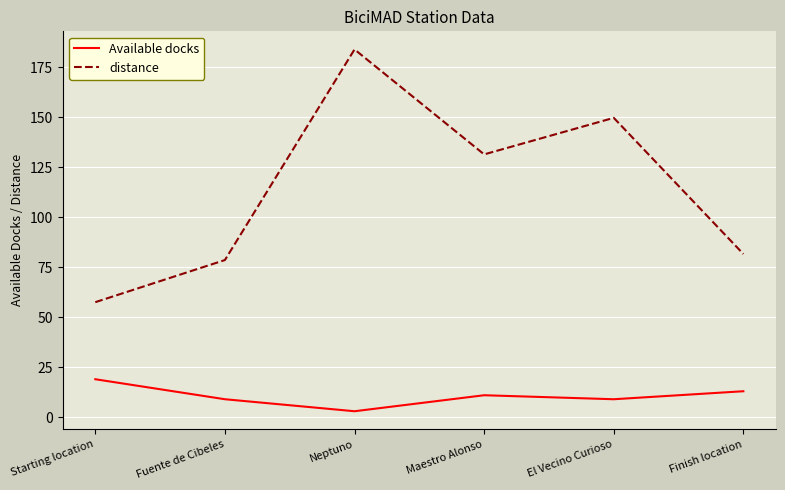

Between Starting location and El Vecino Curioso, which series saw the biggest shift?

distance